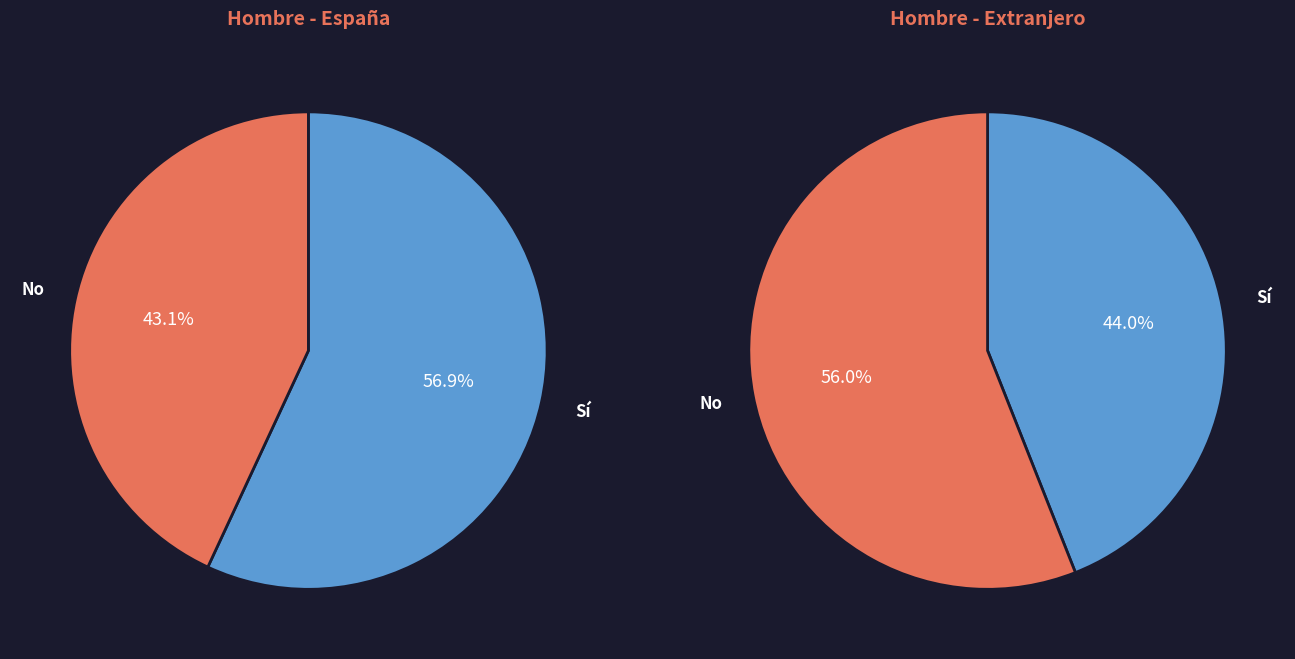

Is the sum of Extranjero and España greater than half?

Yes